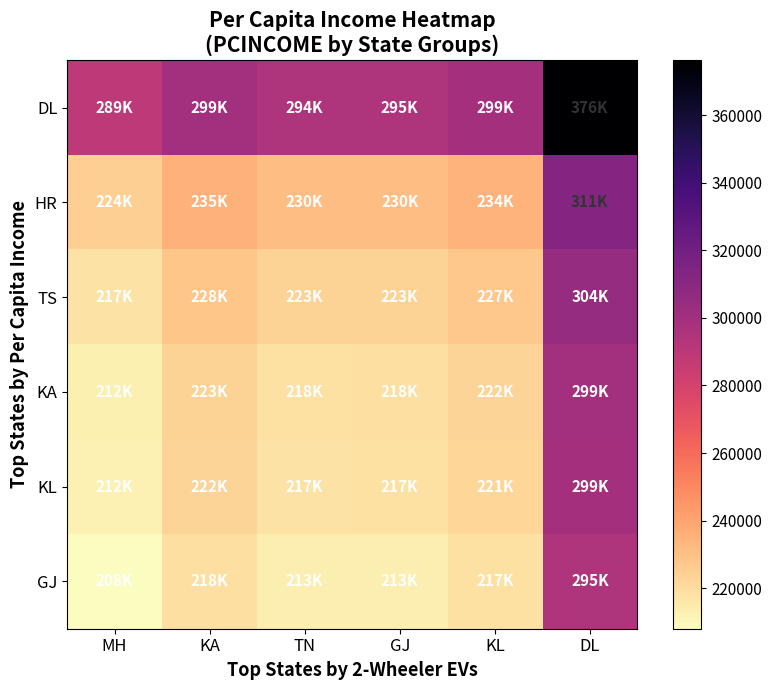

At how many categories does at least one series exceed 288692?

6